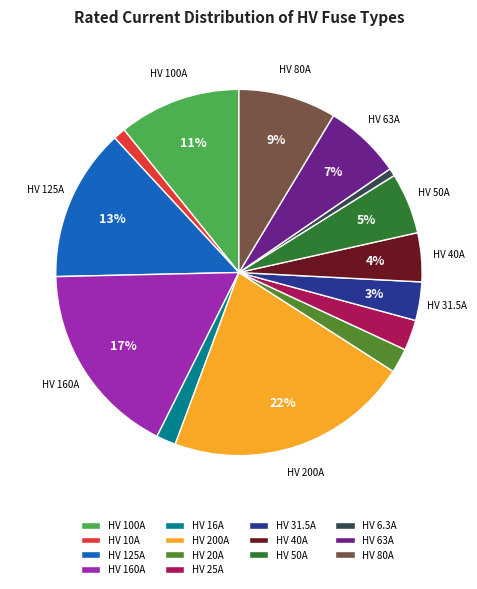

To the nearest percent, what is the average slice percentage?

7%